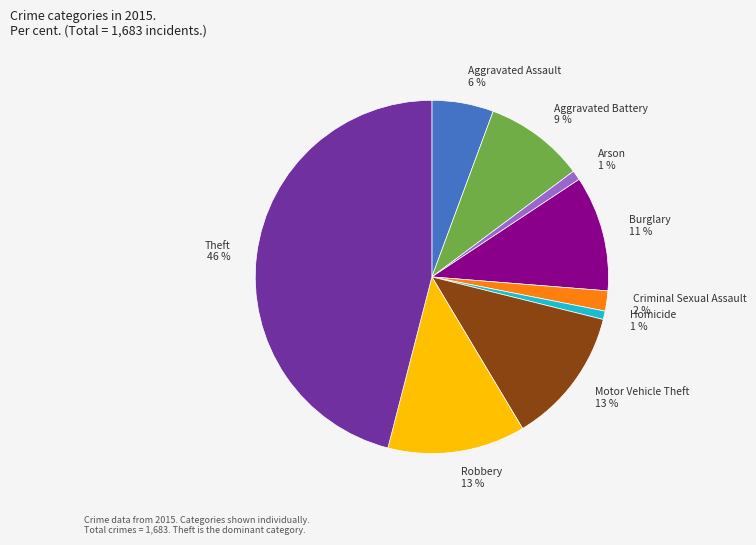

To the nearest percent, what portion does Motor Vehicle Theft represent?

13%